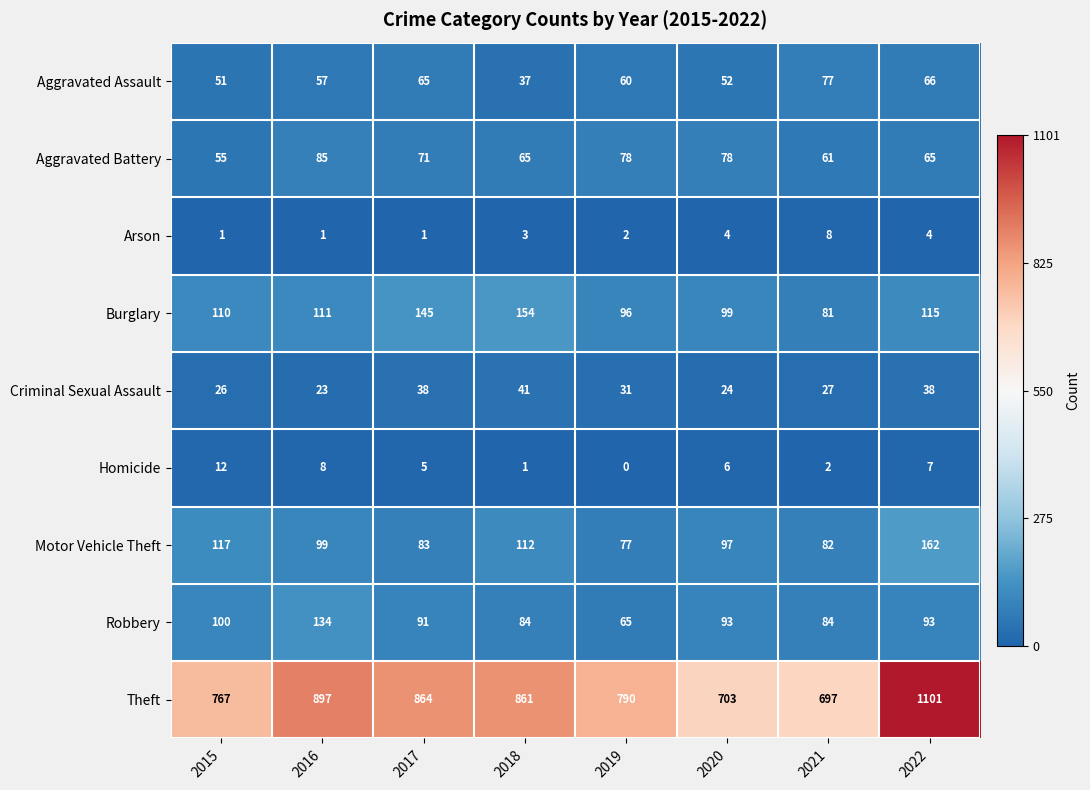

Which series has the largest total across all categories?

Theft